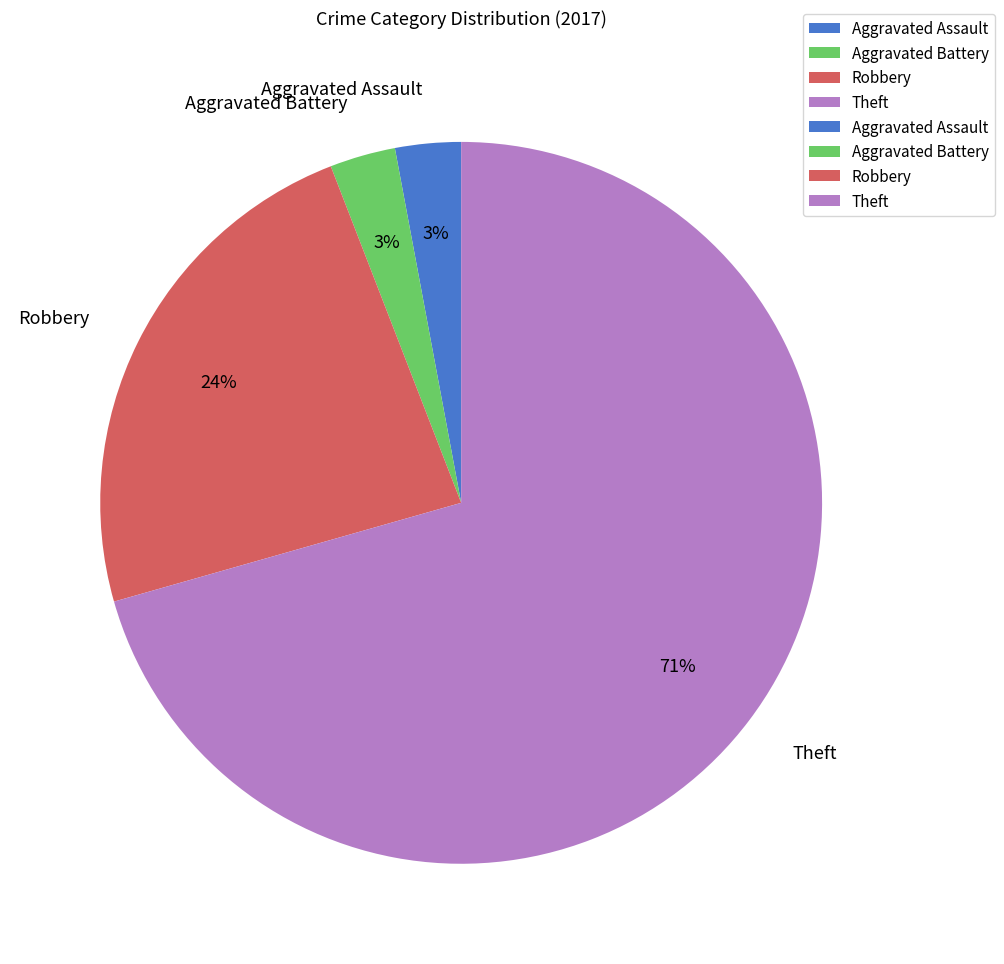

To the nearest percent, what portion does Aggravated Assault represent?

3%